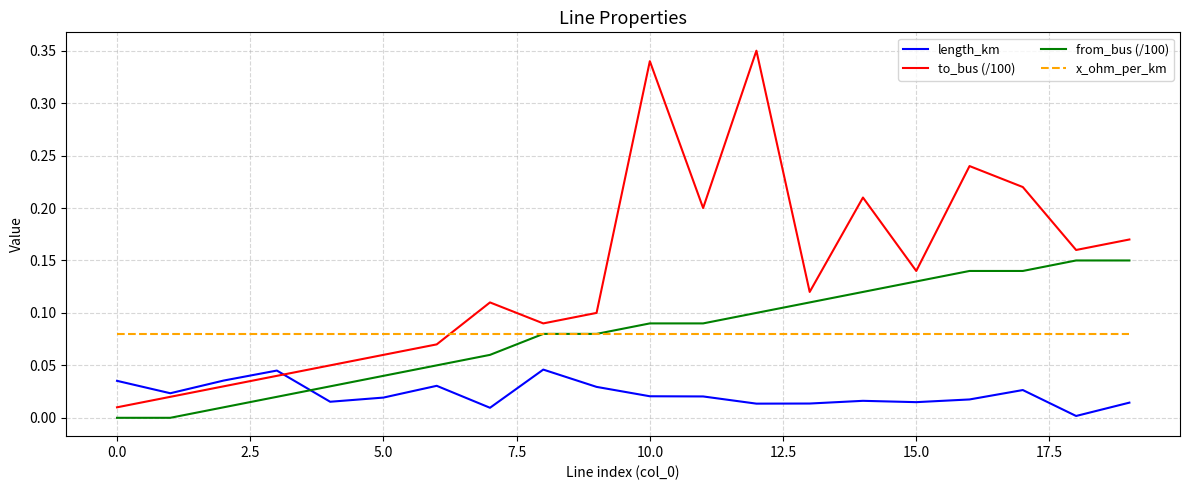

Which series has the largest total across all categories?

to_bus (/100)